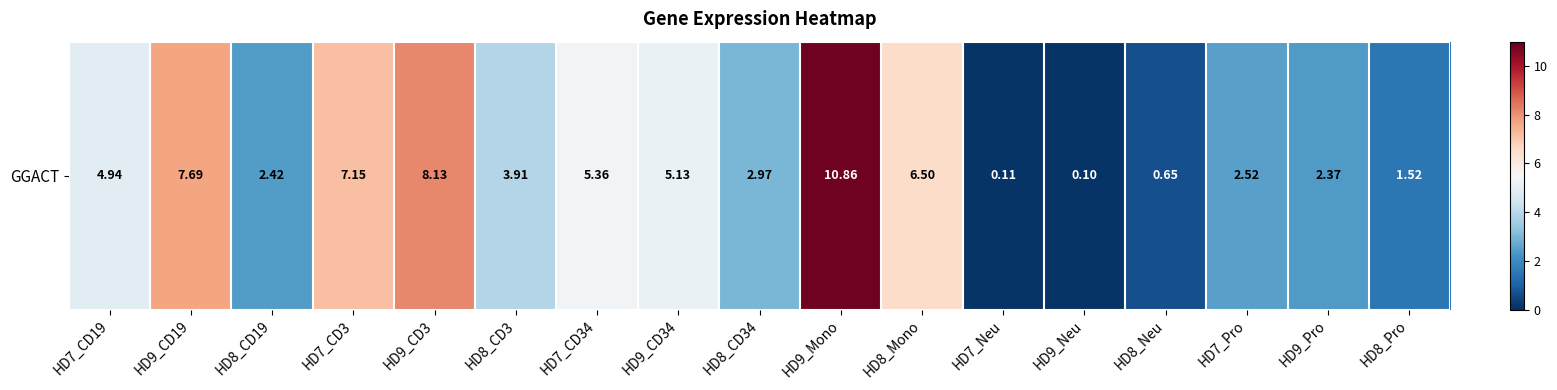

Which category has the highest value across all series?

HD9_Mono